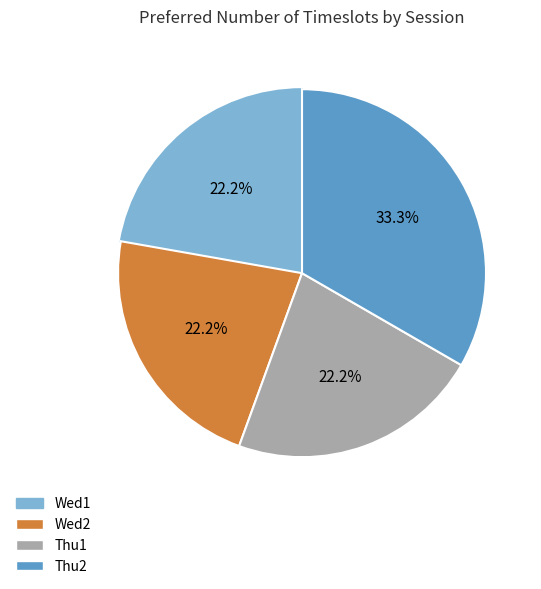

Is it true that Thu2 is 33% of the pie?

True